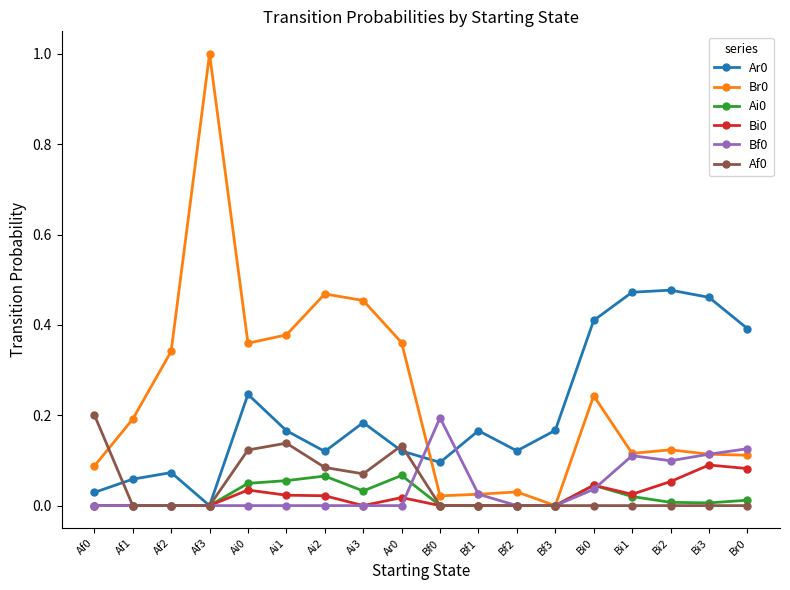

The value of Bf0 at Ai1 is 0.1. True or false?

False